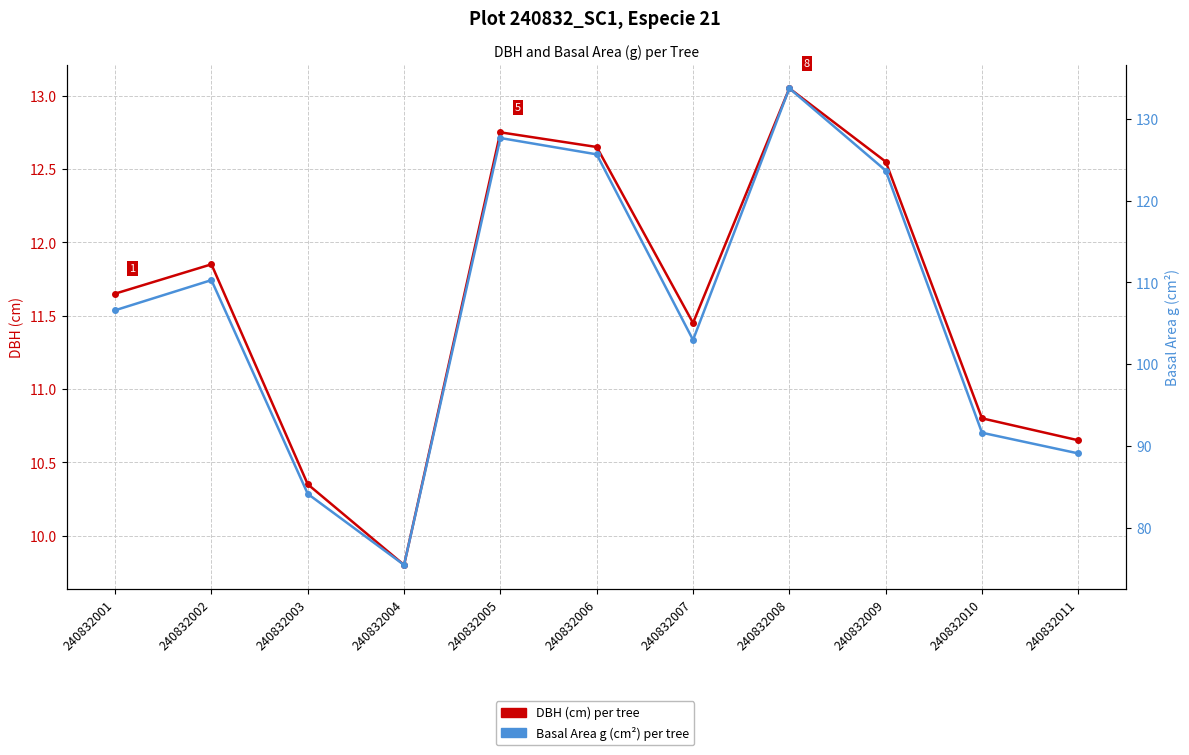

Where does the DBH (cm) per tree series first go above 11?

240832001